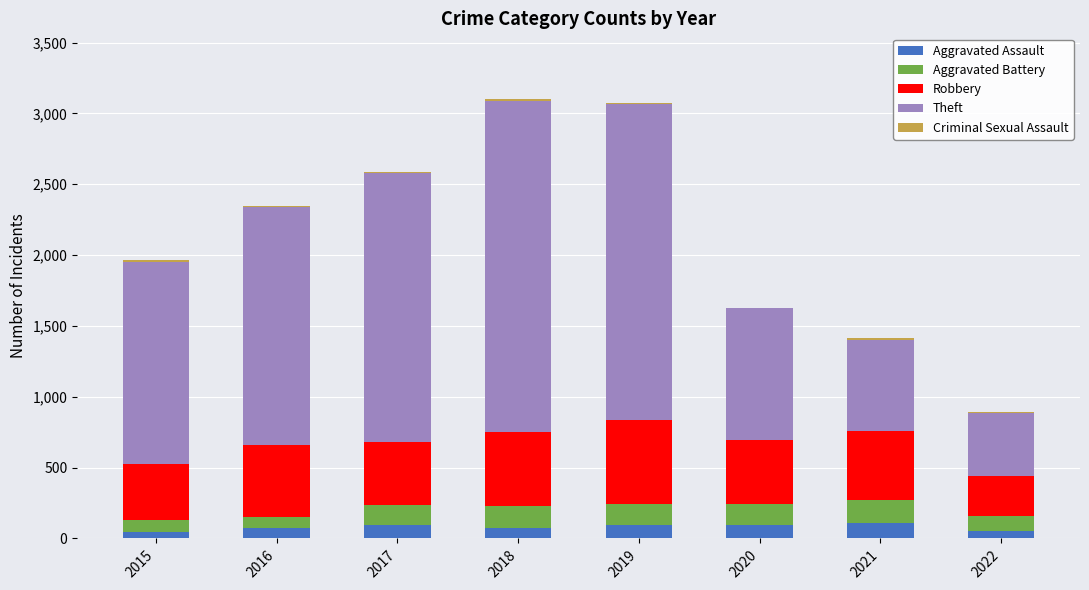

What is the difference between the Theft values at 2019 and 2016?

554